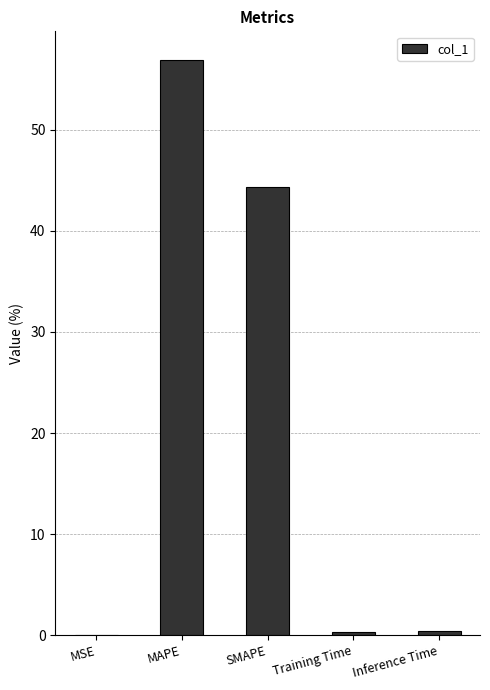

What is the sum of all values?

102.0